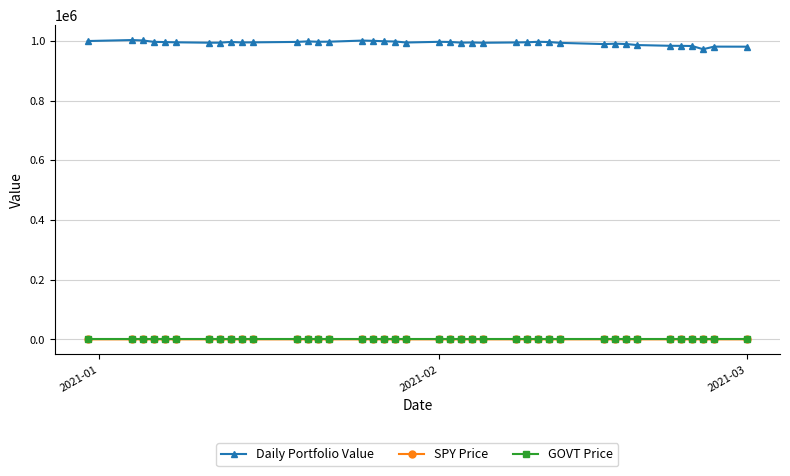

At how many categories does at least one series exceed 545022?

40